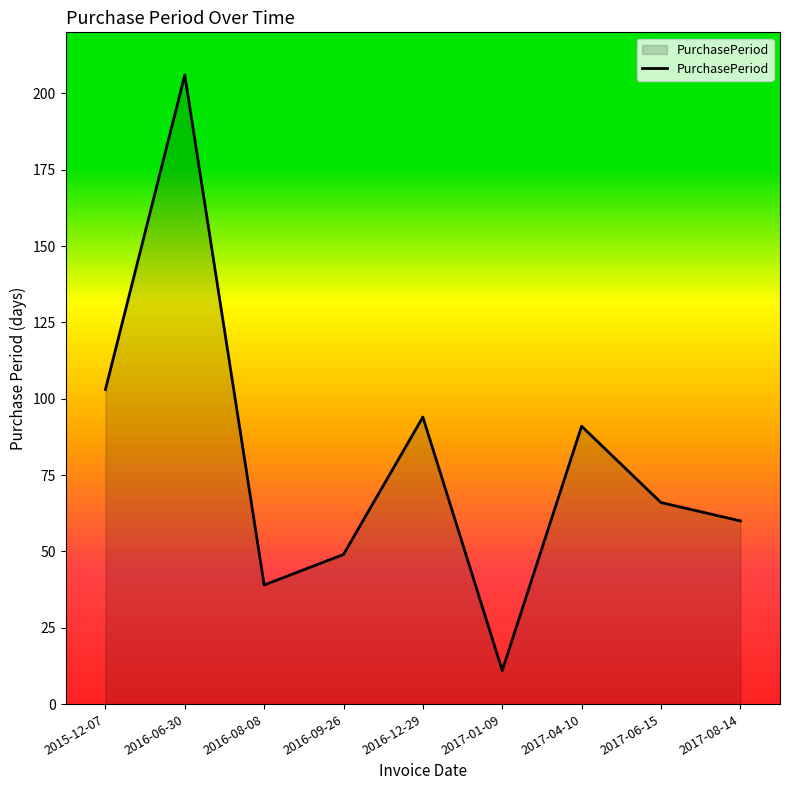

What is the change in value from 2015-12-07 to 2016-09-26?

-54